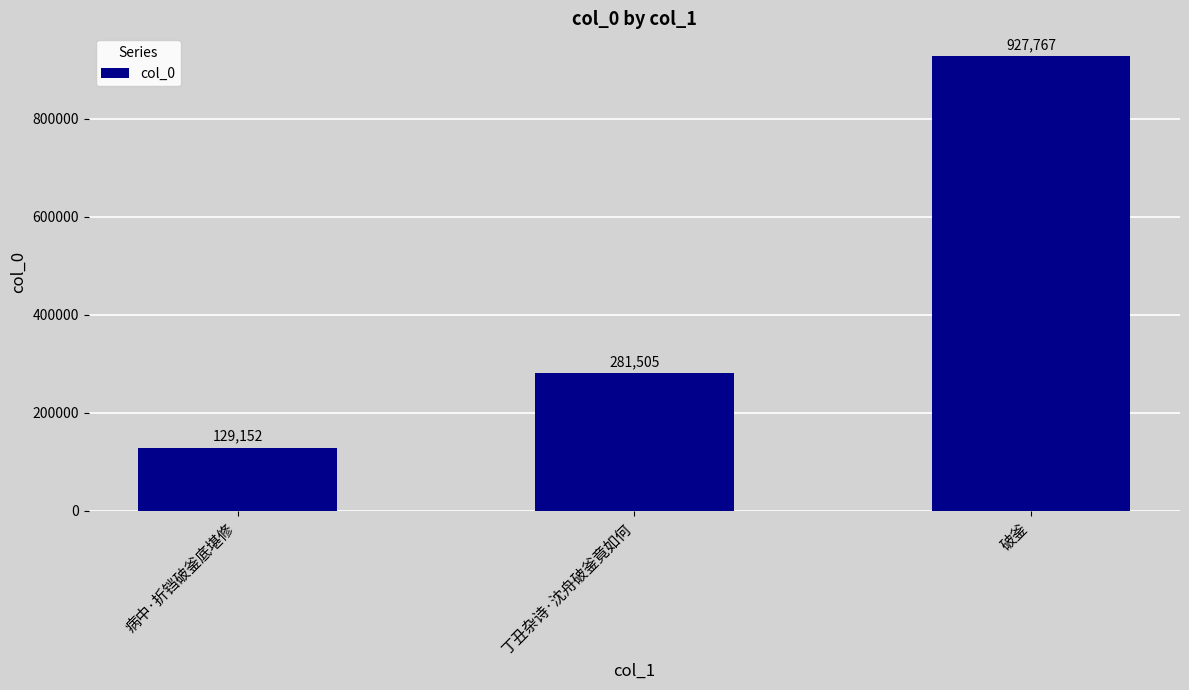

What is the change in value from 病中·折铛破釜底堪修 to 丁丑杂诗·沈舟破釜竟如何?

+152353